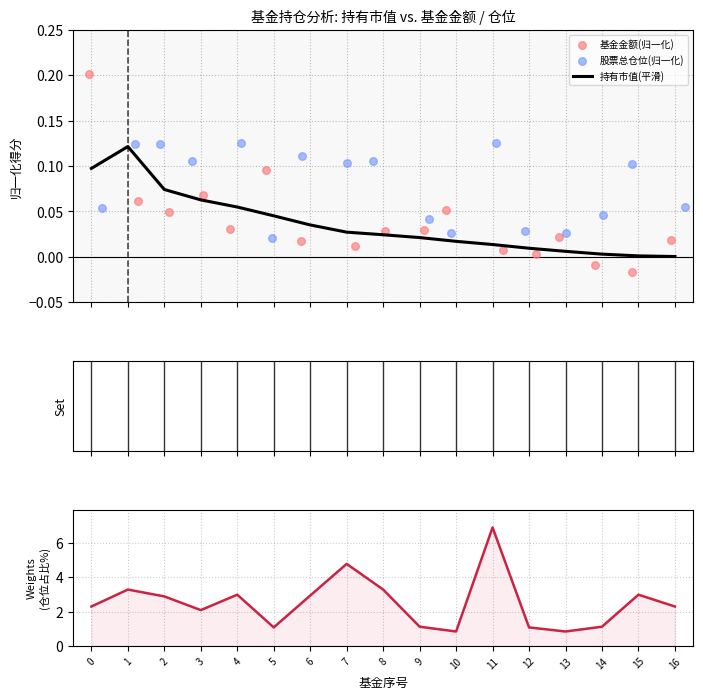

What is the total value across all series at 2?

3.1